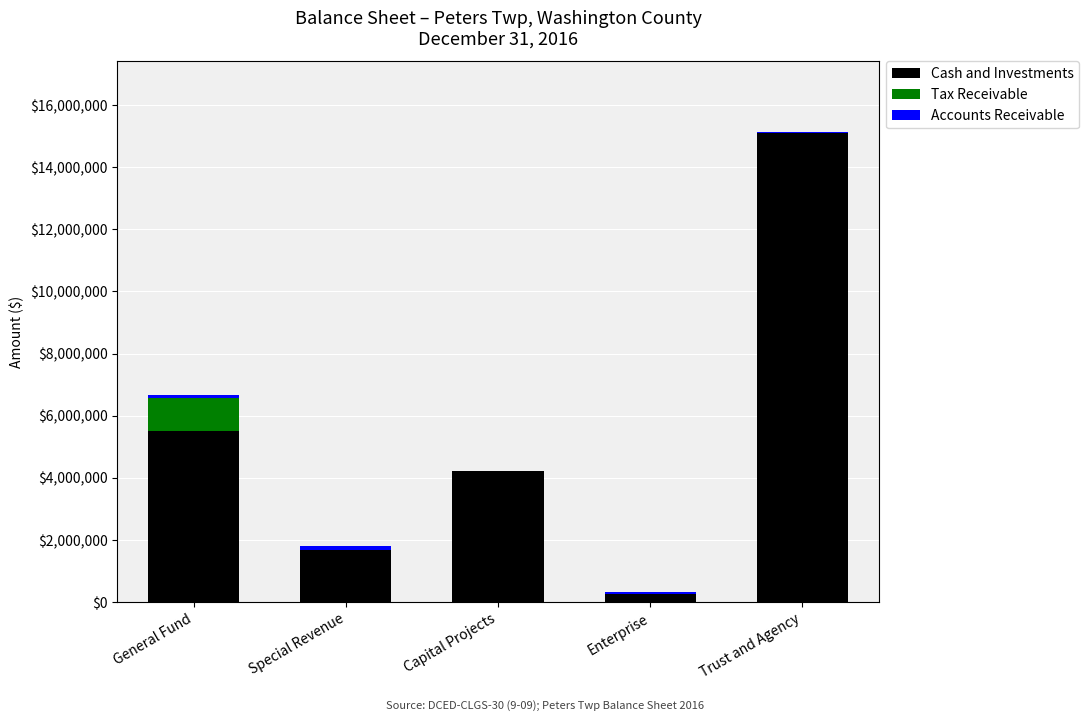

What is the highest value of the Cash and Investments series?

15109599